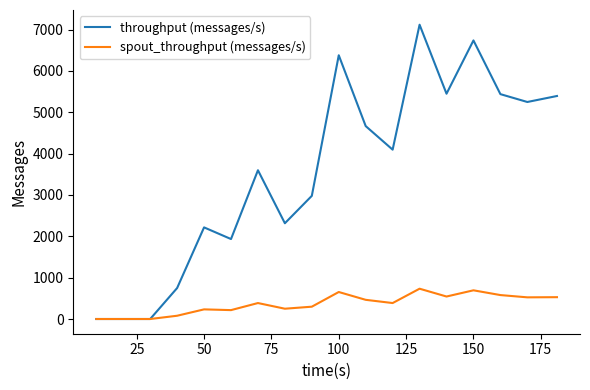

What is the difference between the second highest and second lowest values in the throughput (messages/s) series?

6738